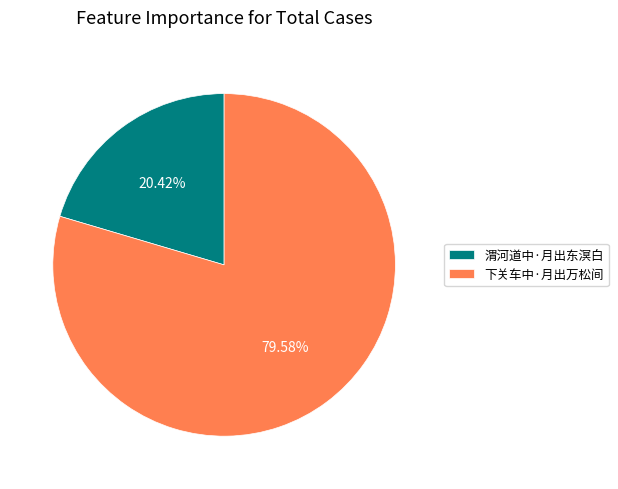

What is the smallest slice in the pie chart?

渭河道中·月出东溟白